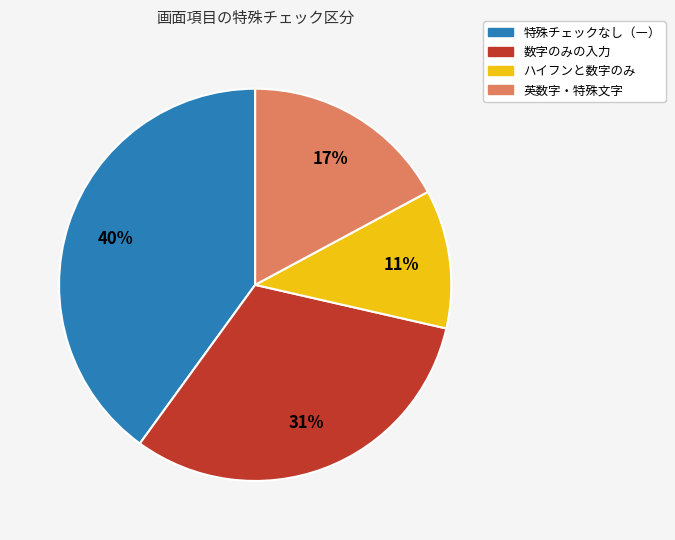

Count the number of slices in the pie.

4